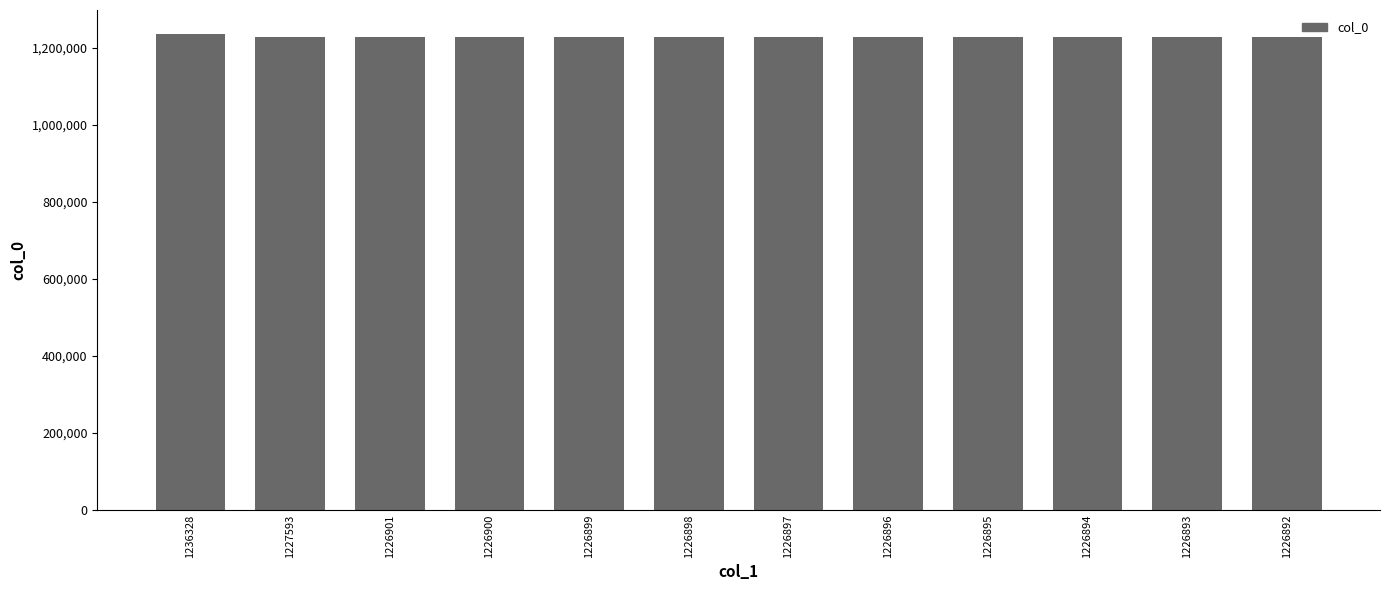

Approximately how many times larger is the value at 1226894 compared to 1226900?

1.0